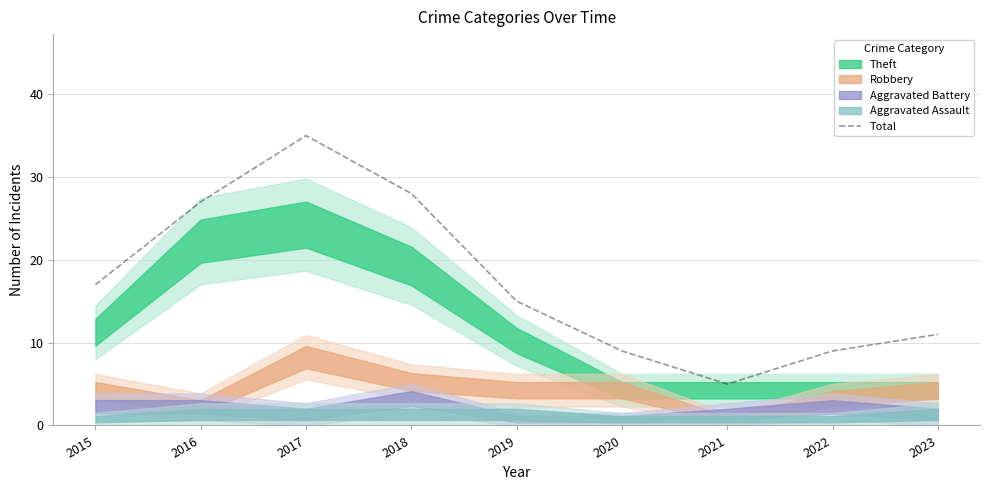

At which label is the value closest to 20?

2015